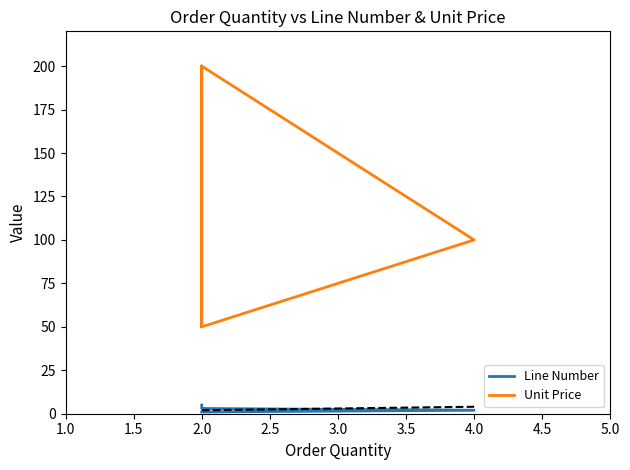

Which series has the largest total across all categories?

Unit Price